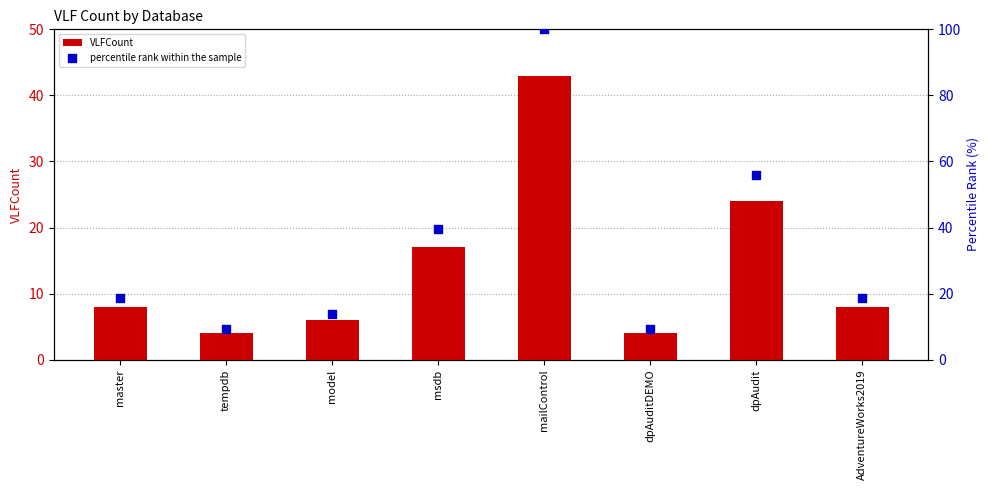

At how many categories does at least one series exceed 10?

6